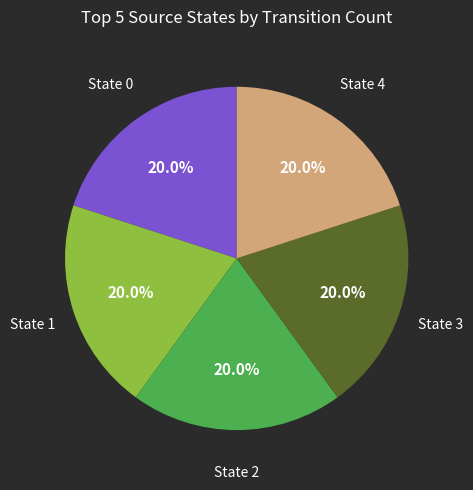

Does any single category account for the majority?

No